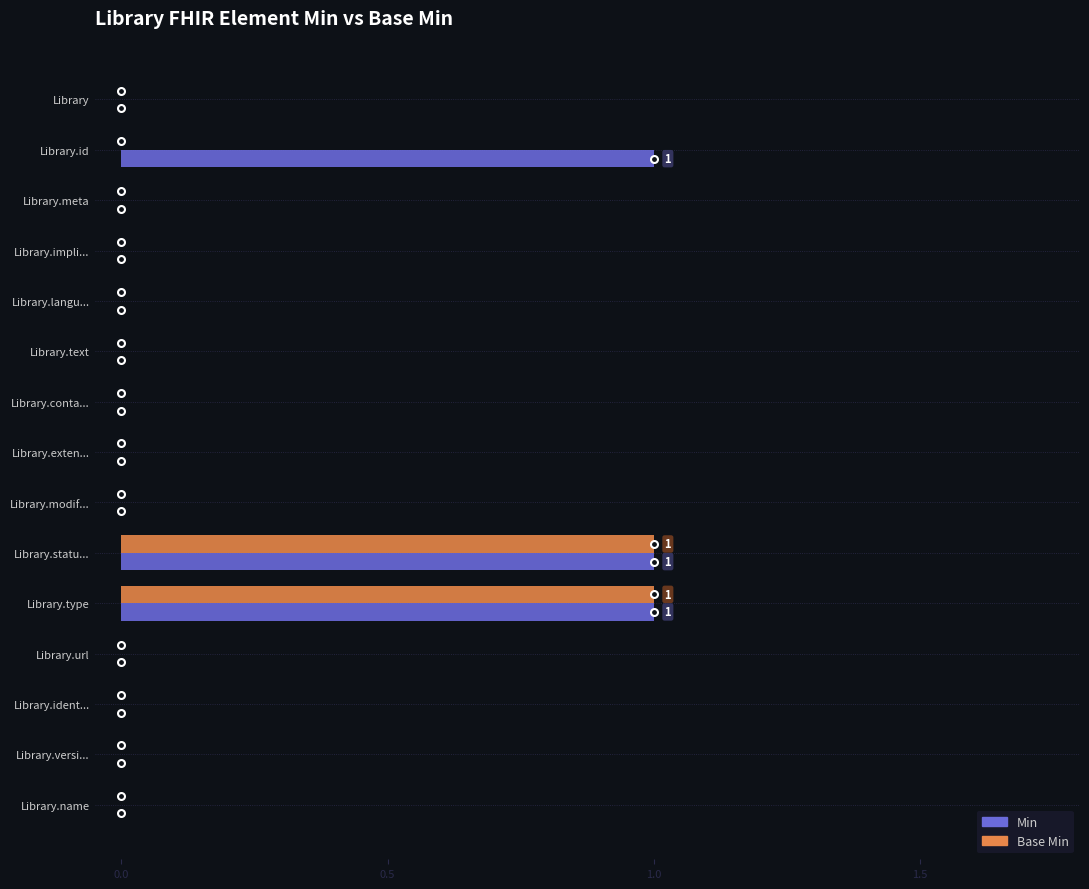

What are all the series names shown in the legend?

Min, Base Min